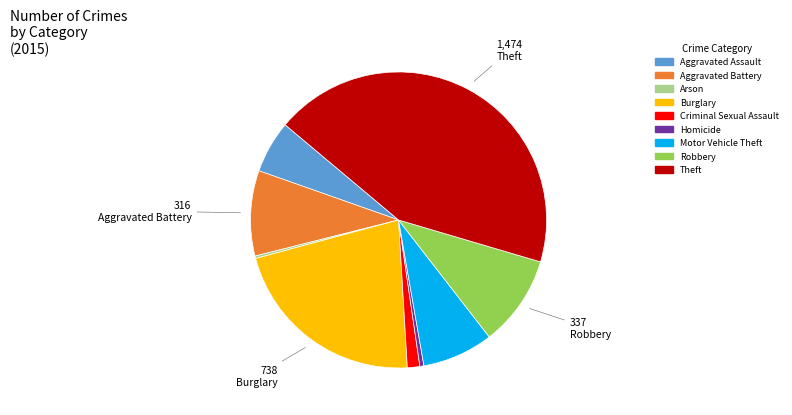

Which has a higher value, Burglary or Aggravated Assault?

Burglary